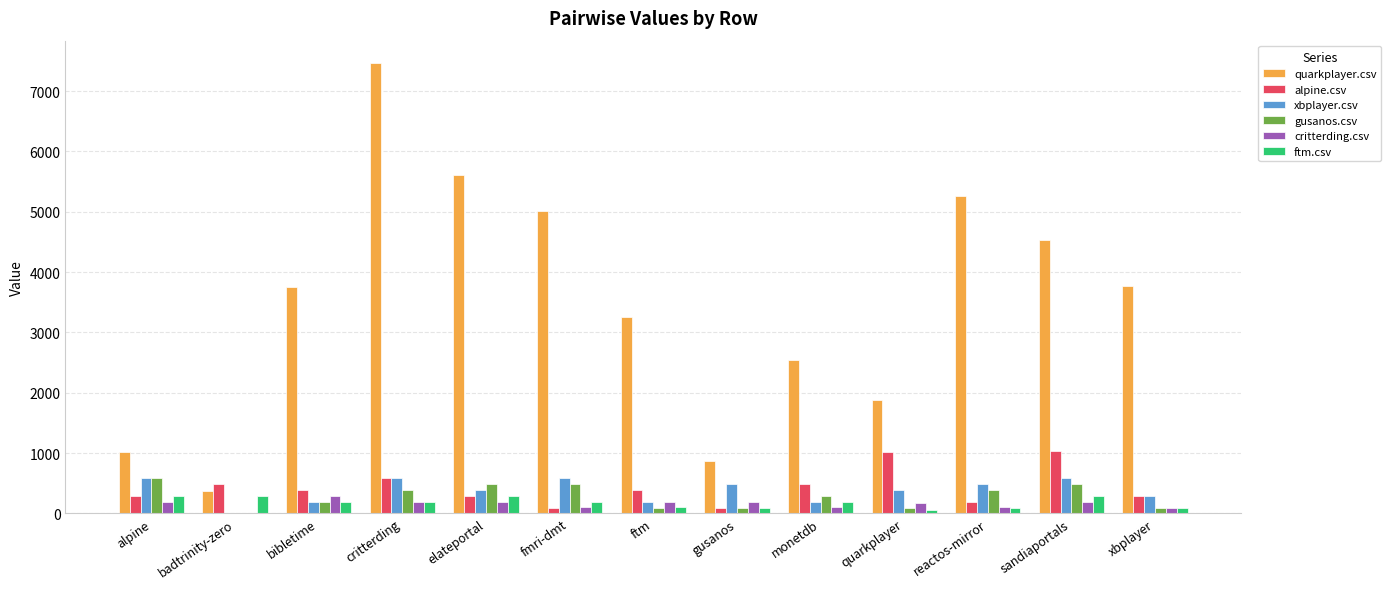

What is the approximate value of alpine.csv at gusanos?

95.5